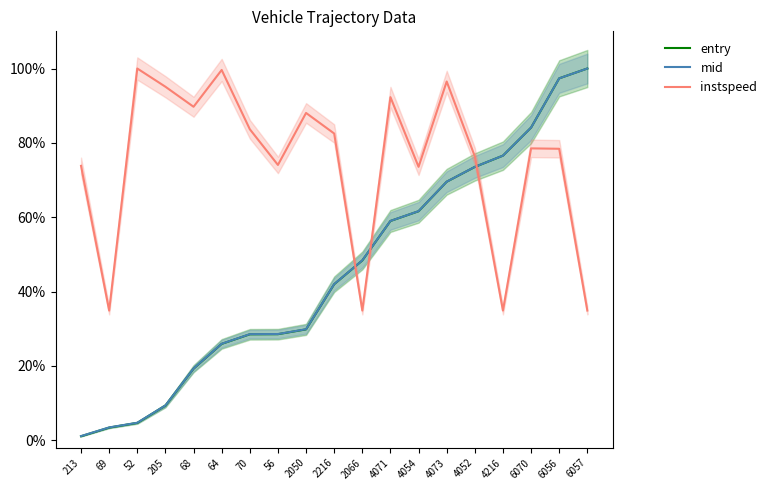

At which label does entry reach its minimum?

213